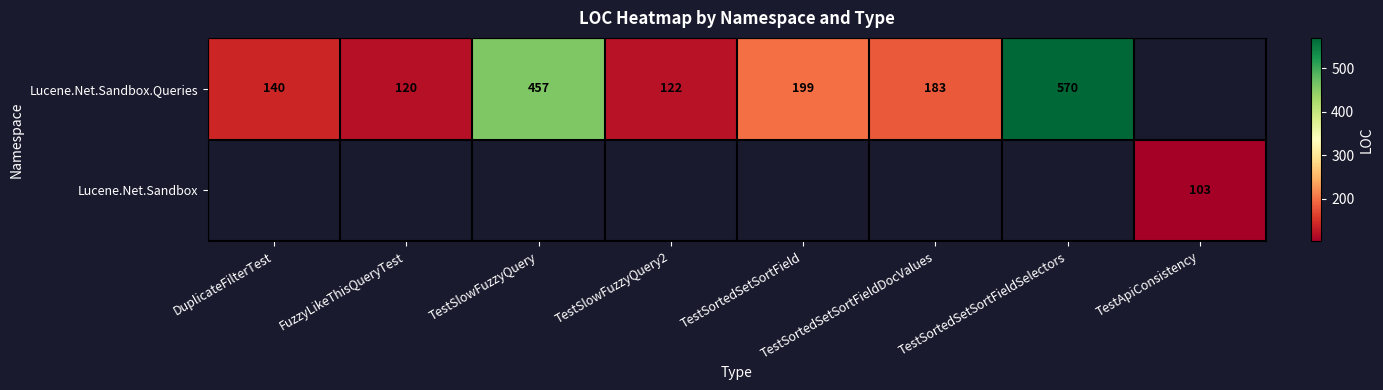

How many data points does each series have?

8